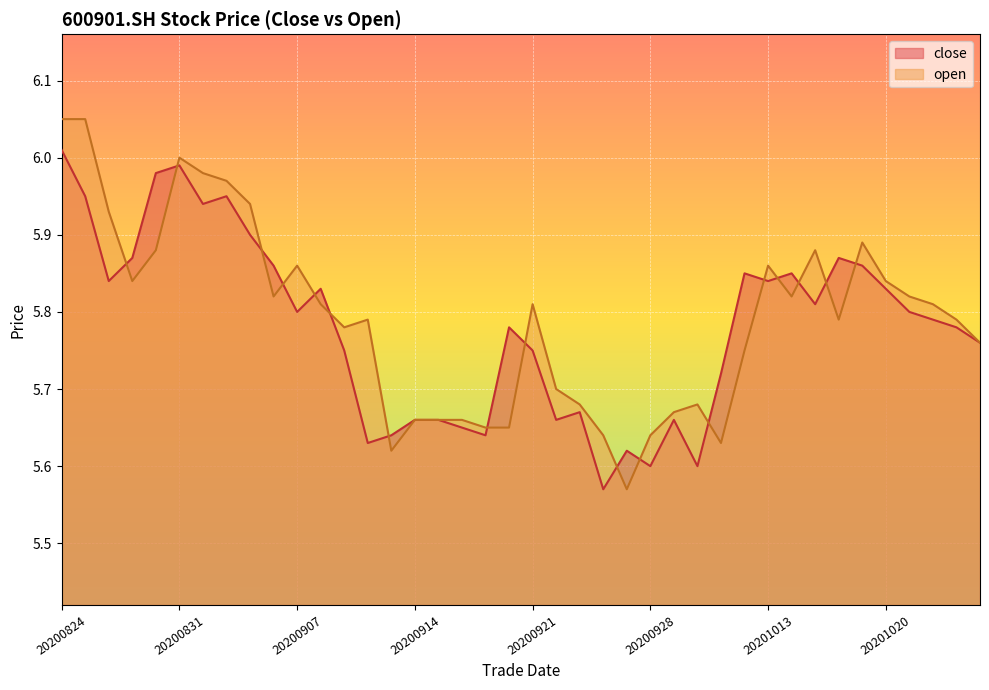

The value of open at 20200904 is 5.8. True or false?

True